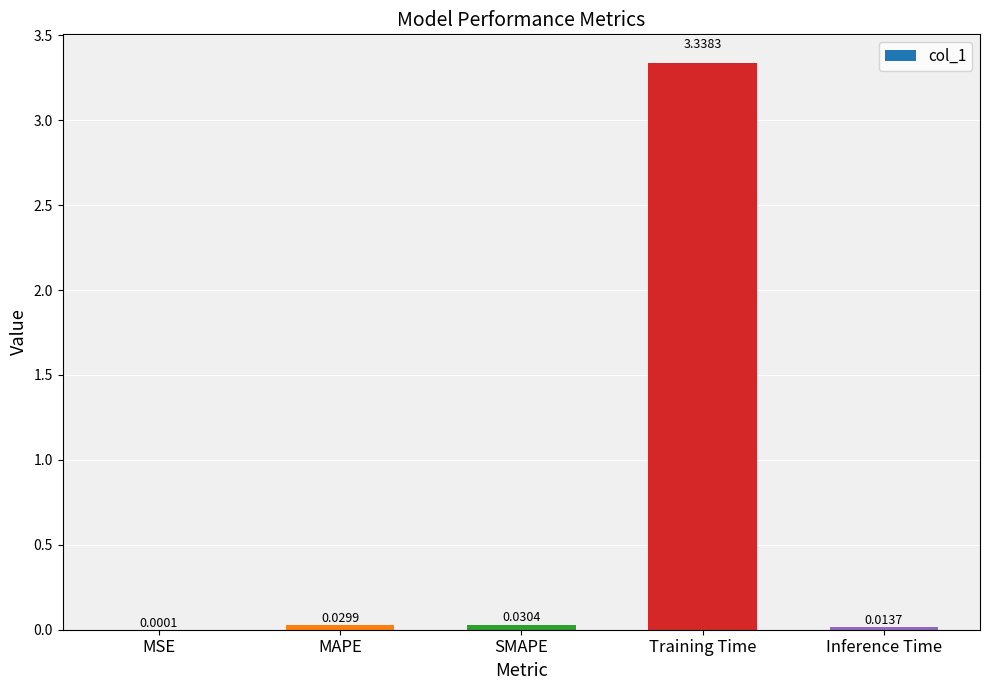

Where is the data nearest to the value 1?

SMAPE